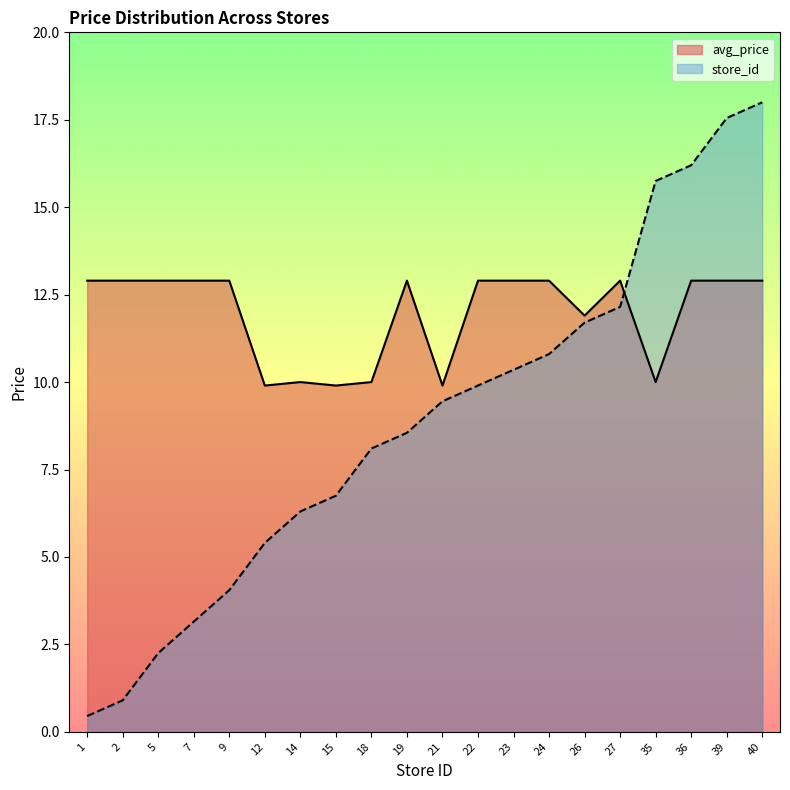

Which label corresponds to the largest value in the chart?

40